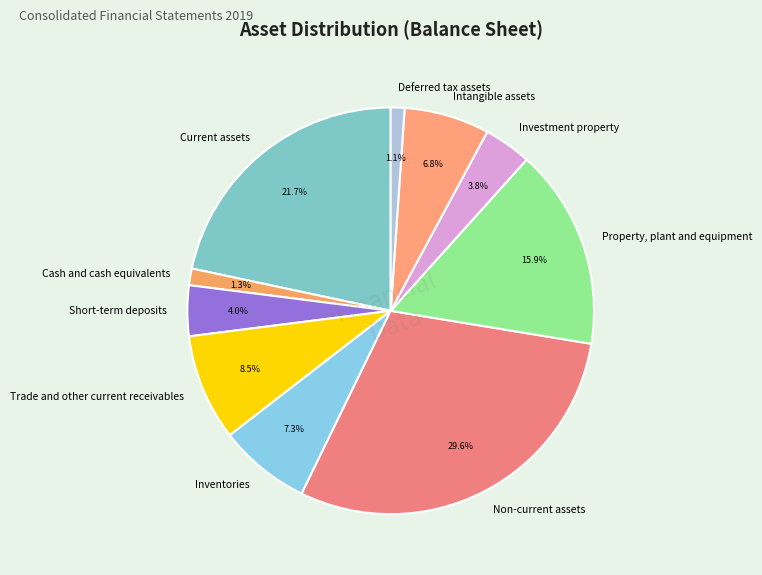

Count the number of slices in the pie.

10